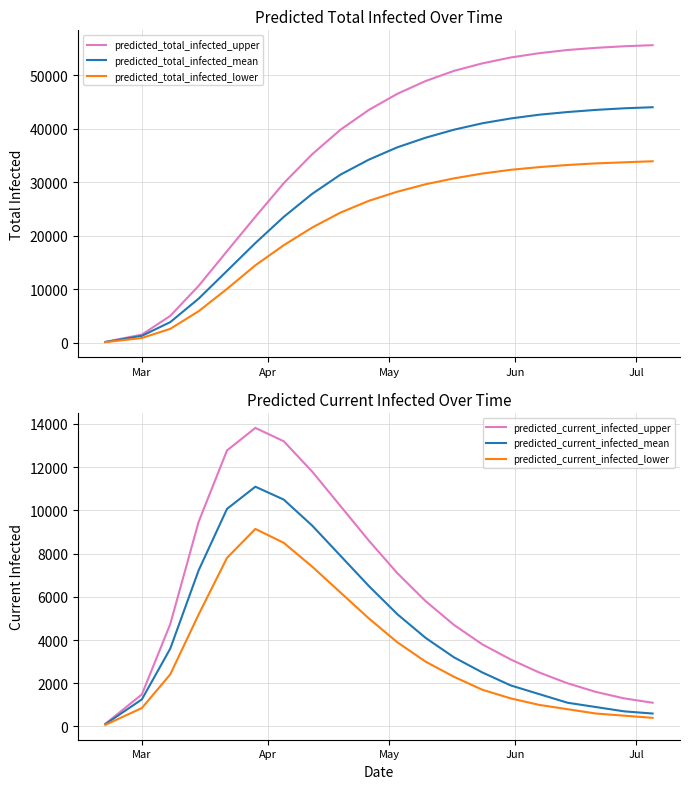

True or false: predicted_total_infected_upper has more than 1 points higher than both neighbors.

False